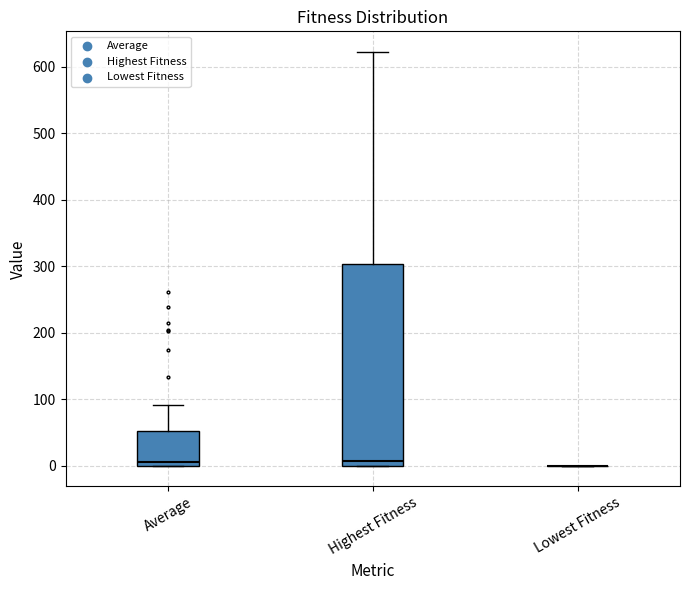

Which box is the tallest, from its lower edge to its upper edge?

Highest Fitness